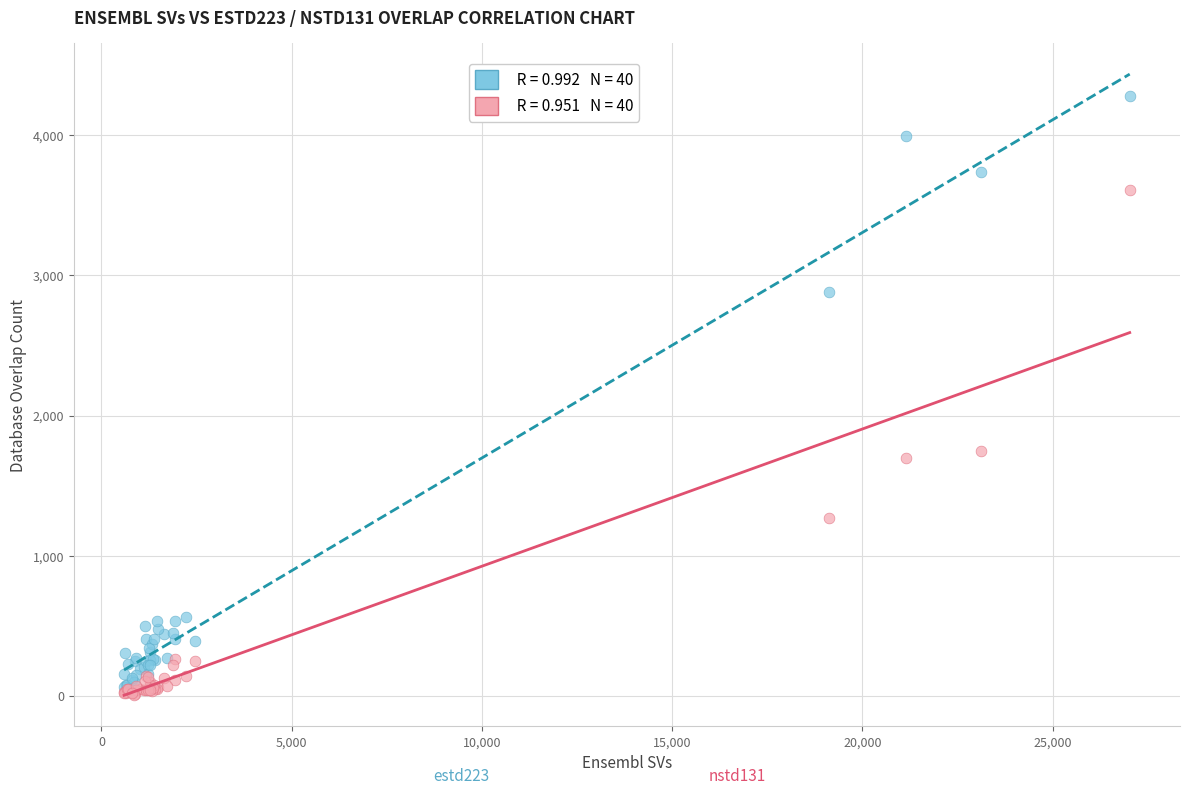

Across all series, what Y value is closest to 2143?

1746